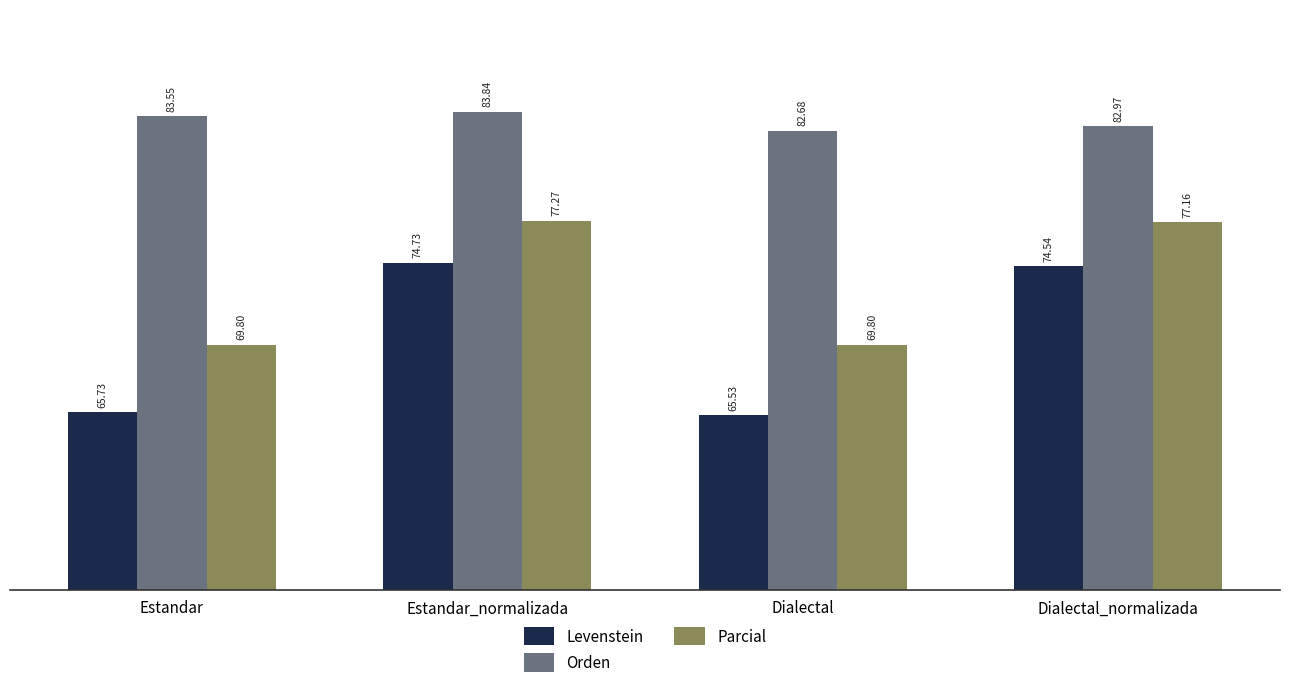

True or false: Parcial has a value of 105.0 at Dialectal.

False